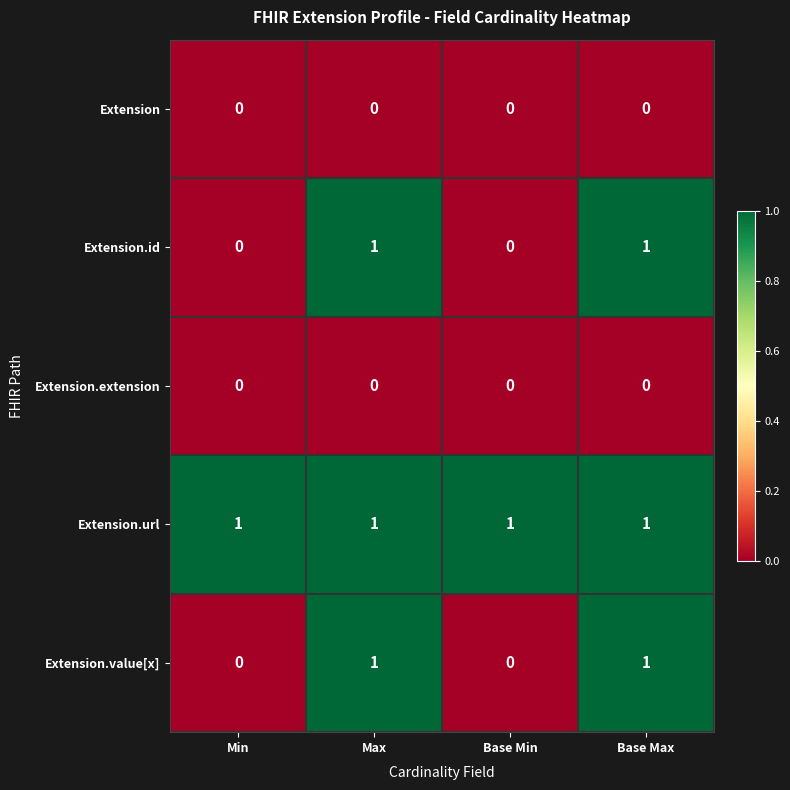

True or false: Extension.extension has a value of 0 at Min.

True